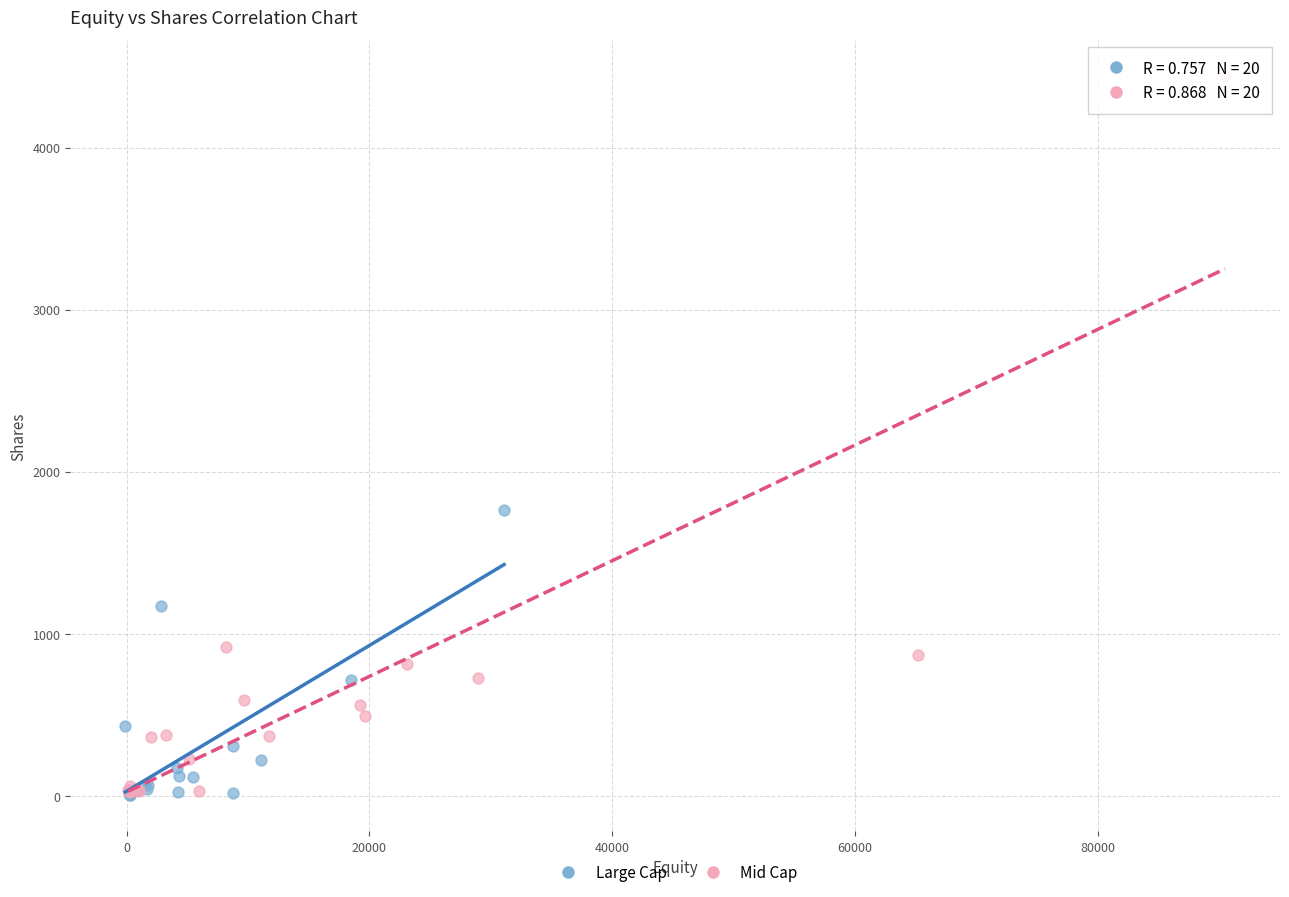

Which series has the widest spread of Y values?

Mid Cap